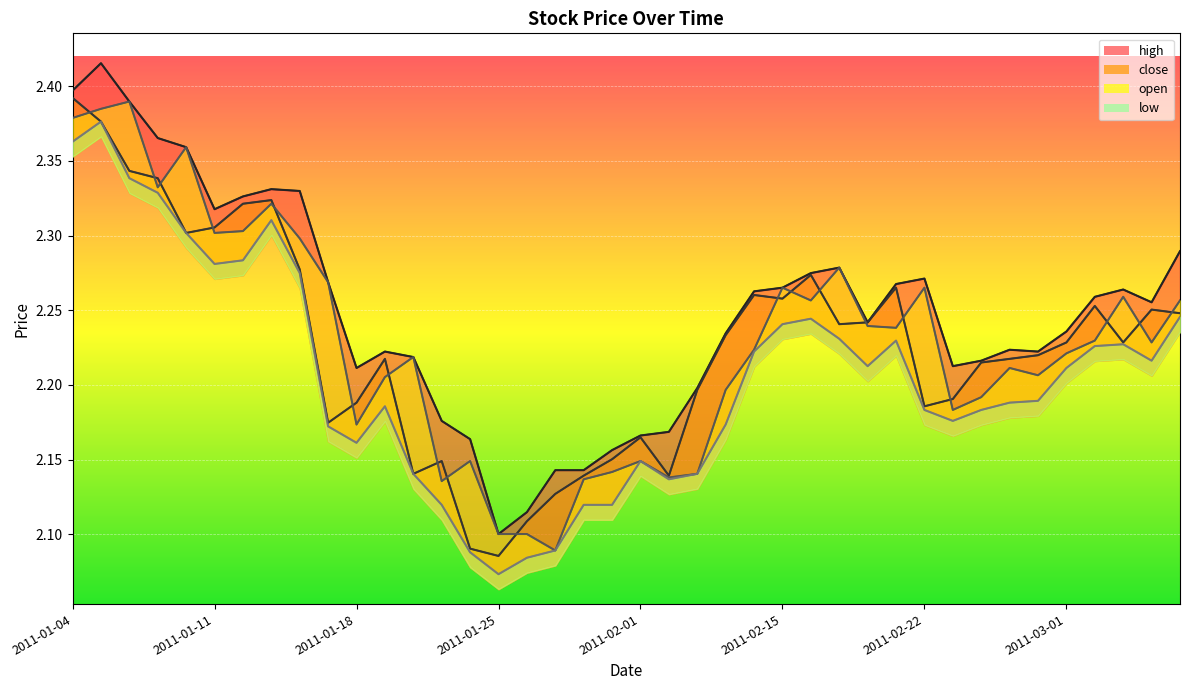

Which category has the lowest value across all series?

2011-01-25